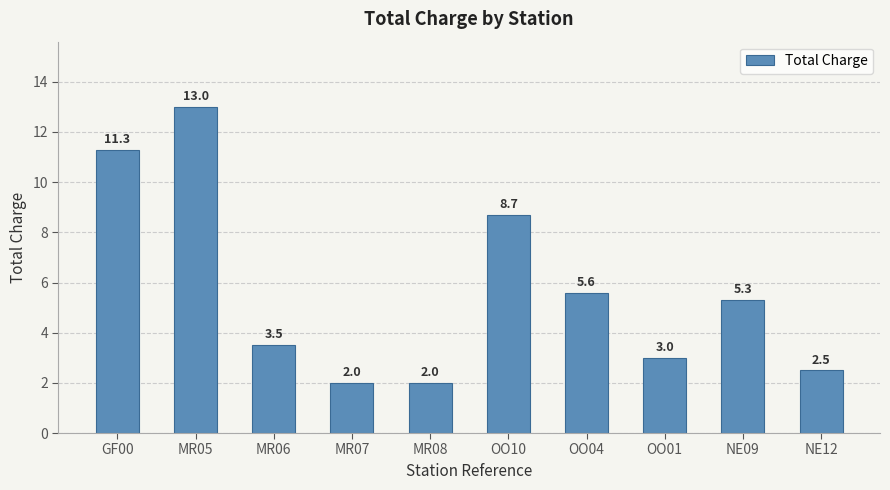

Where is the data nearest to the value 7?

OO04